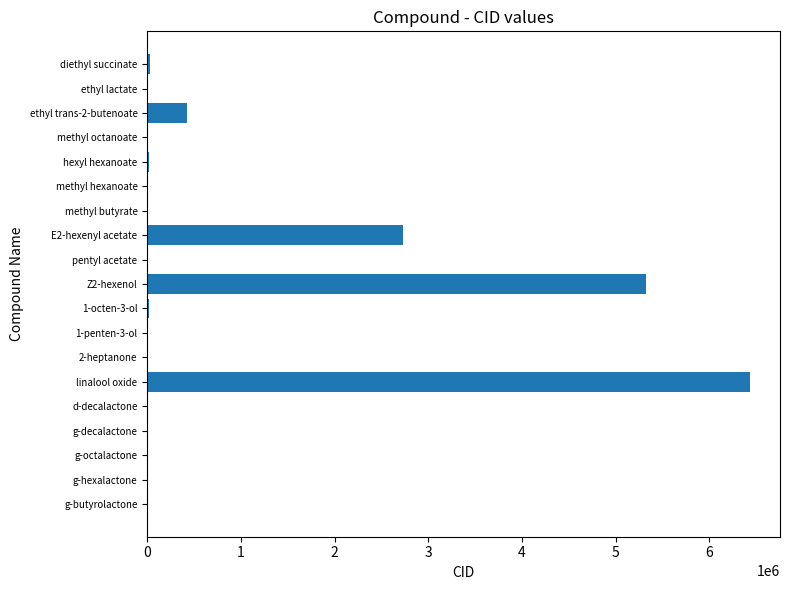

At which label is the value closest to 3219778?

E2-hexenyl acetate